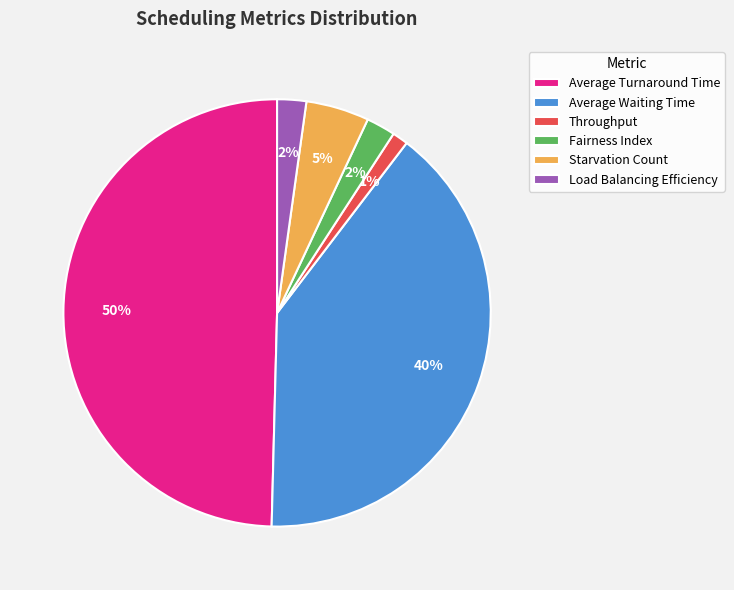

Do Throughput and Fairness Index together represent more than half of the pie?

No